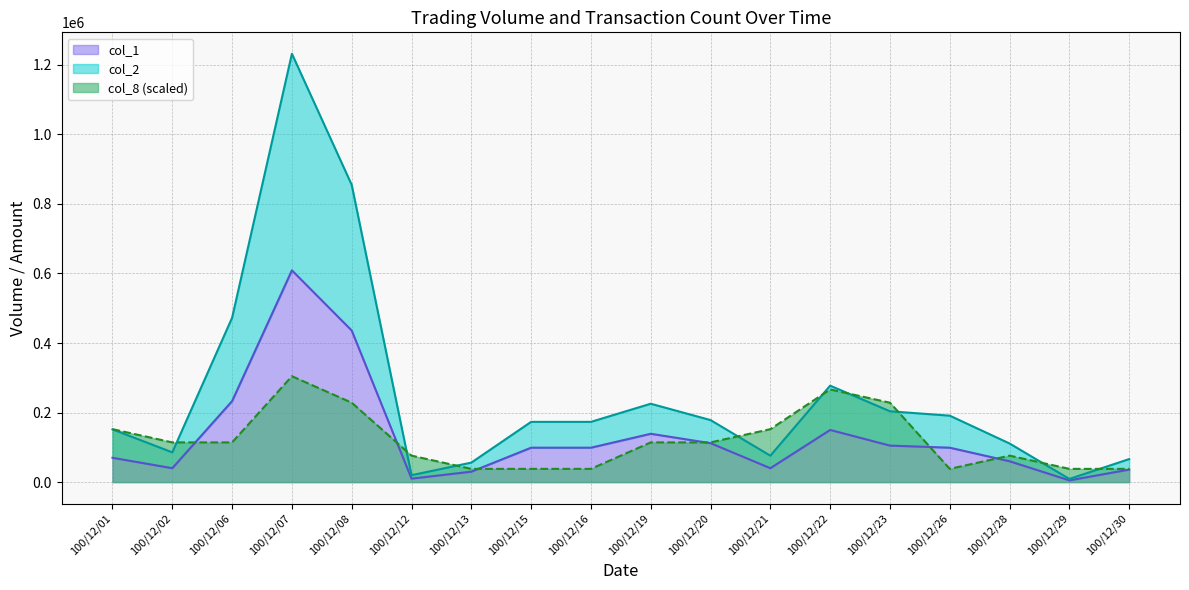

True or false: col_2 and col_1 cross at least once.

False